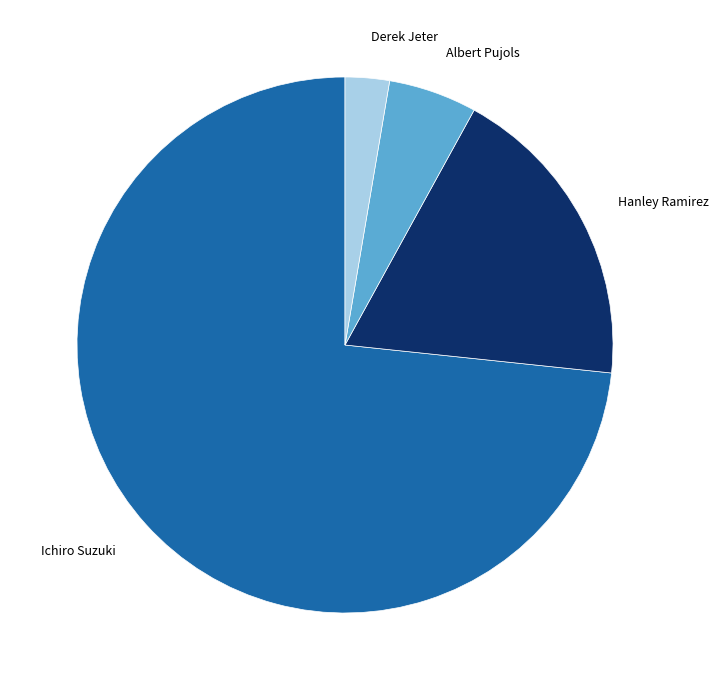

Which category accounts for the majority?

Ichiro Suzuki